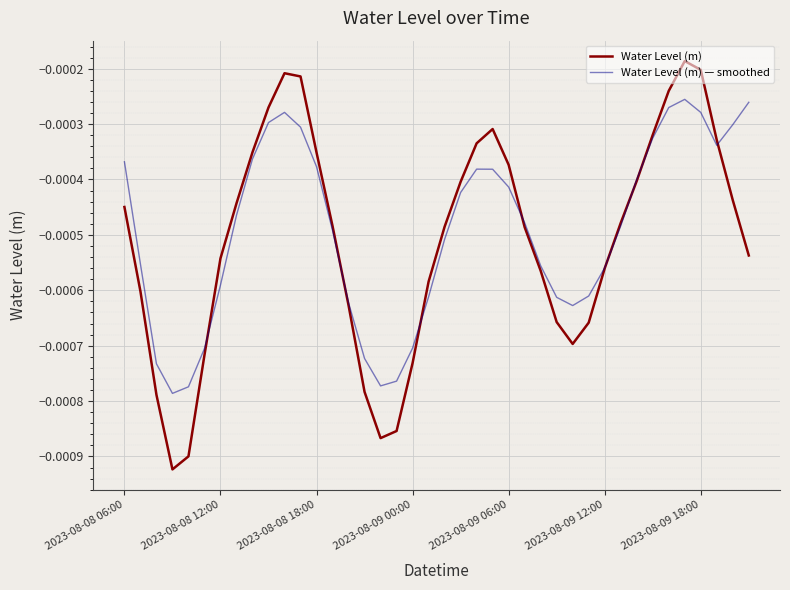

Rank the series by their maximum value, from lowest to highest.

Water Level (m) — smoothed, Water Level (m)